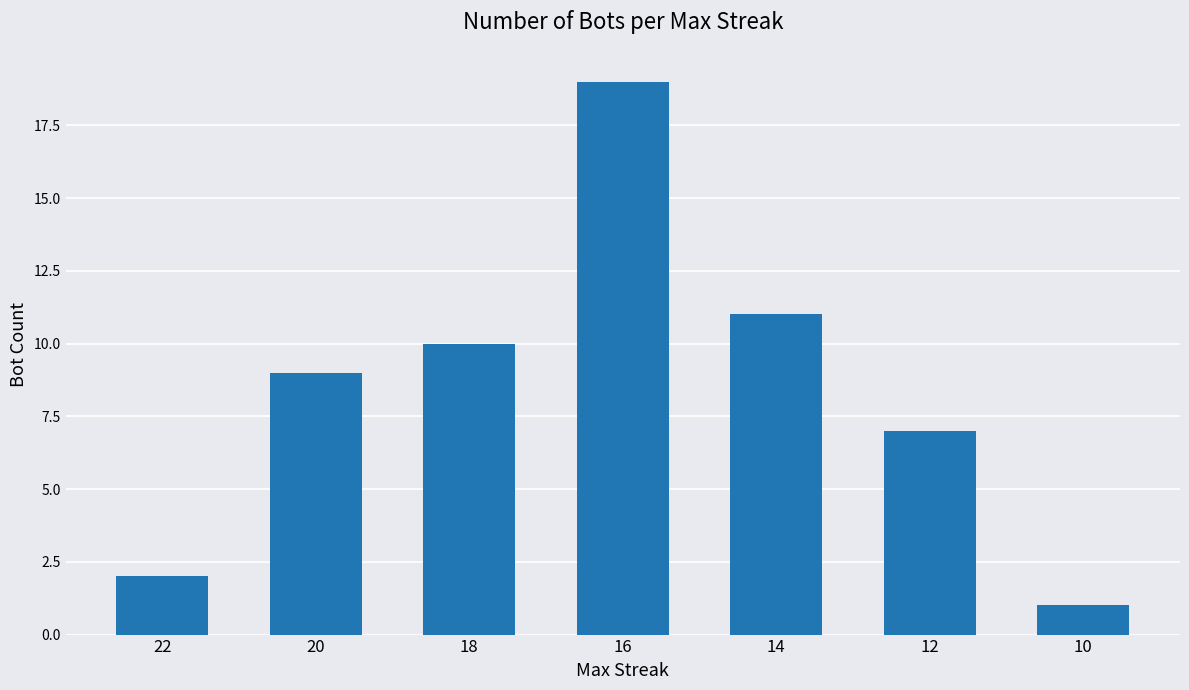

What is the difference between the values at 20 and 10?

8